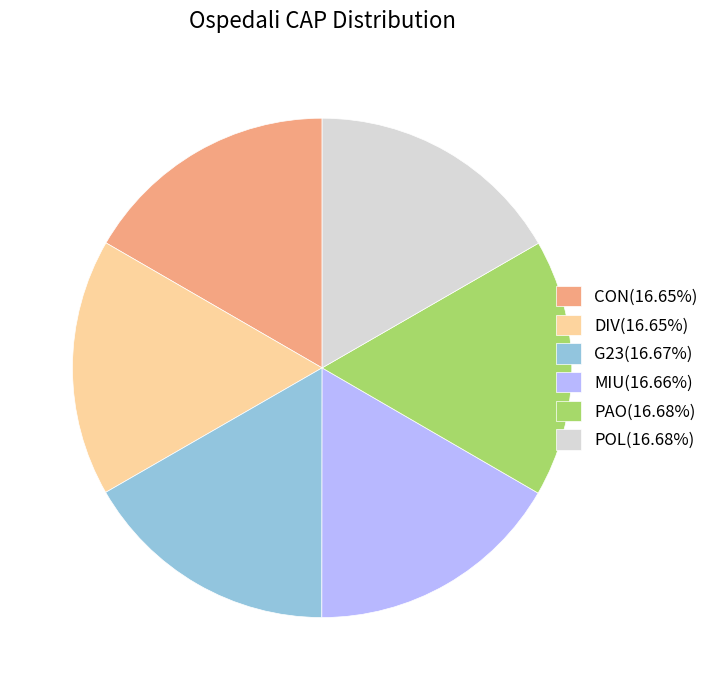

Does CON(16.65%) account for over 50% of the chart?

No